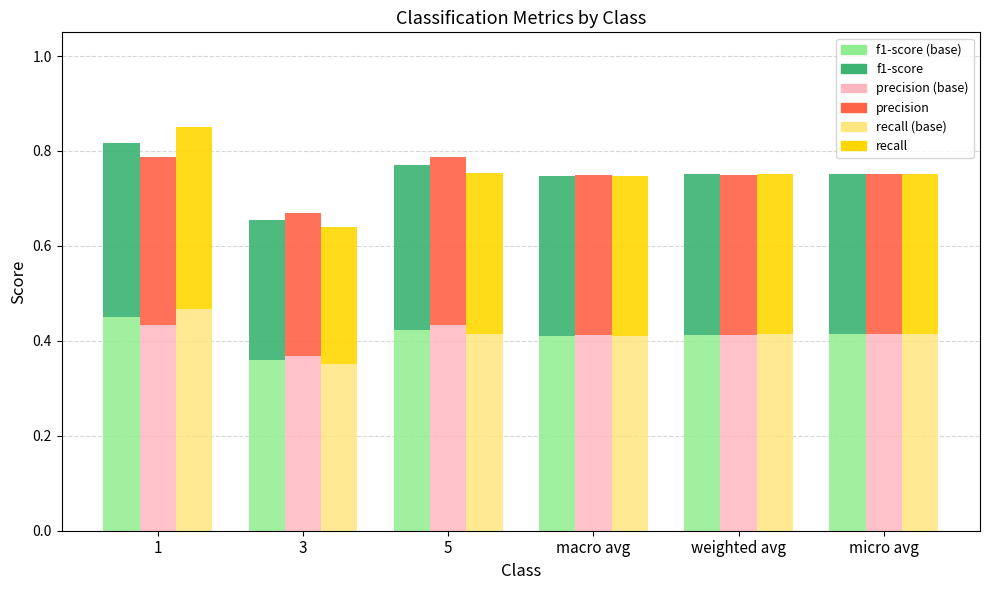

Reading right to left, transcribe all the data shown in this chart.

f1-score (base): 0.4	0.4	0.4	0.4	0.4	0.4
f1-score: 0.3	0.3	0.3	0.3	0.3	0.4
precision (base): 0.4	0.4	0.4	0.4	0.4	0.4
precision: 0.3	0.3	0.3	0.4	0.3	0.4
recall (base): 0.4	0.4	0.4	0.4	0.4	0.5
recall: 0.3	0.3	0.3	0.3	0.3	0.4